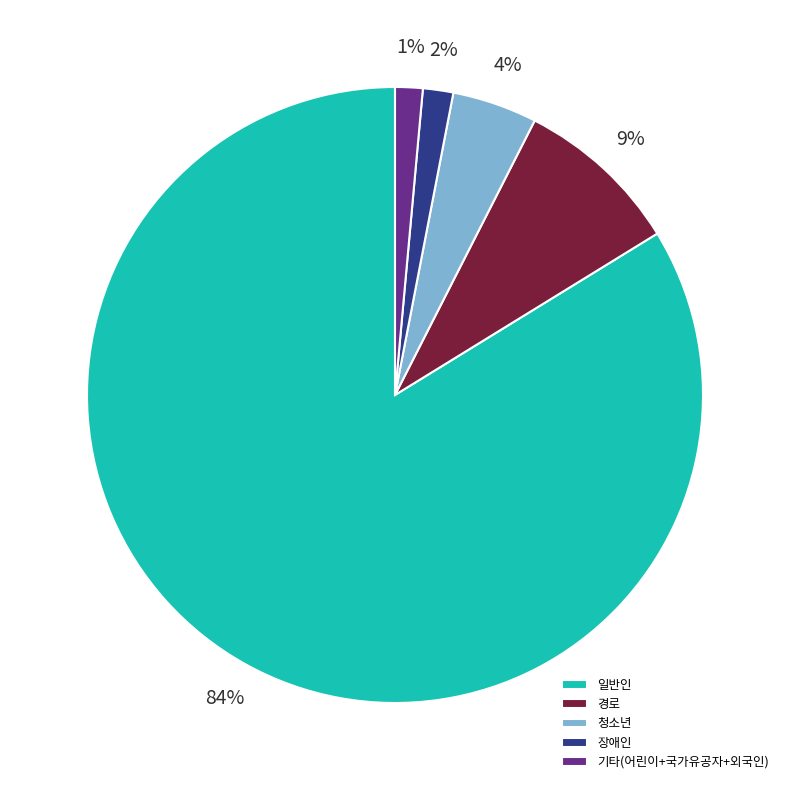

To the nearest percent, what is the average slice percentage?

20%